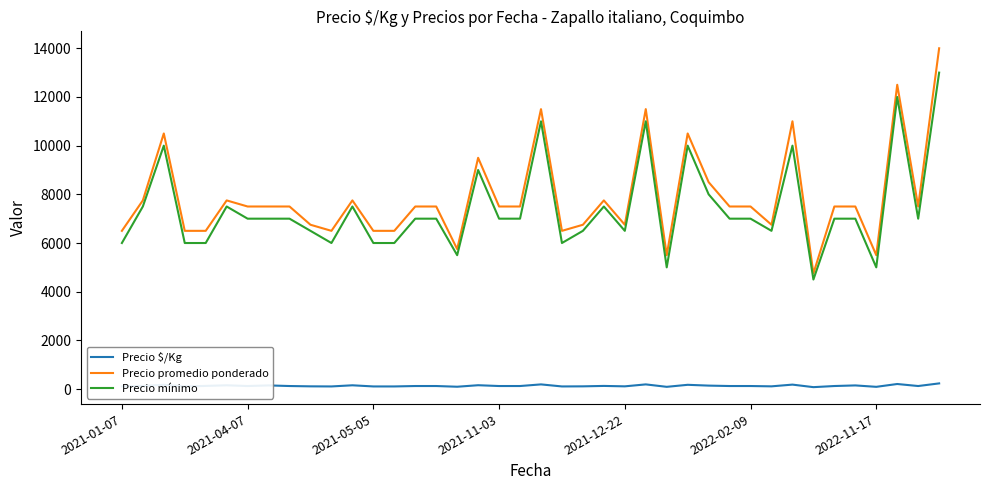

Rank the series by their maximum value, from lowest to highest.

Precio $/Kg, Precio mínimo, Precio promedio ponderado